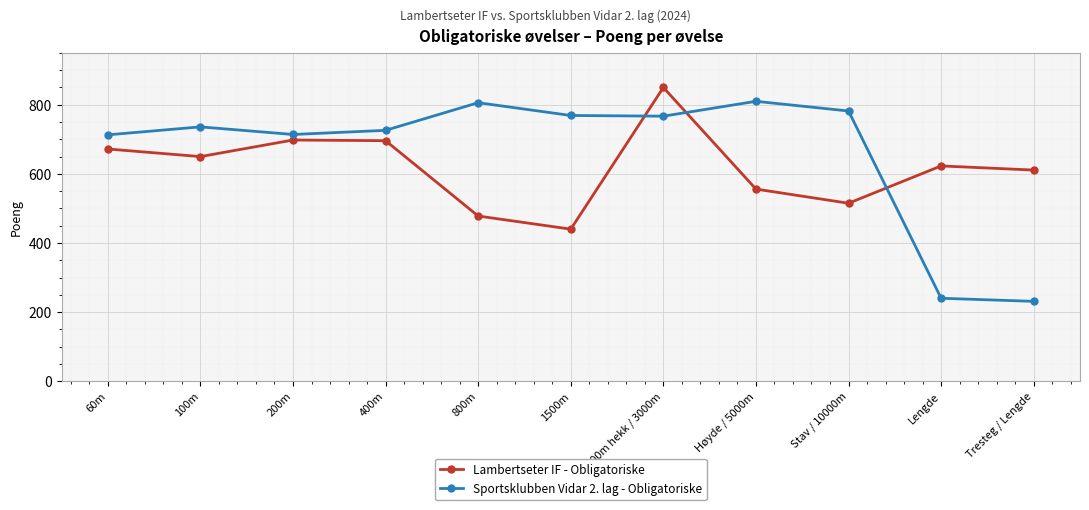

What position from the right is 100m?

10